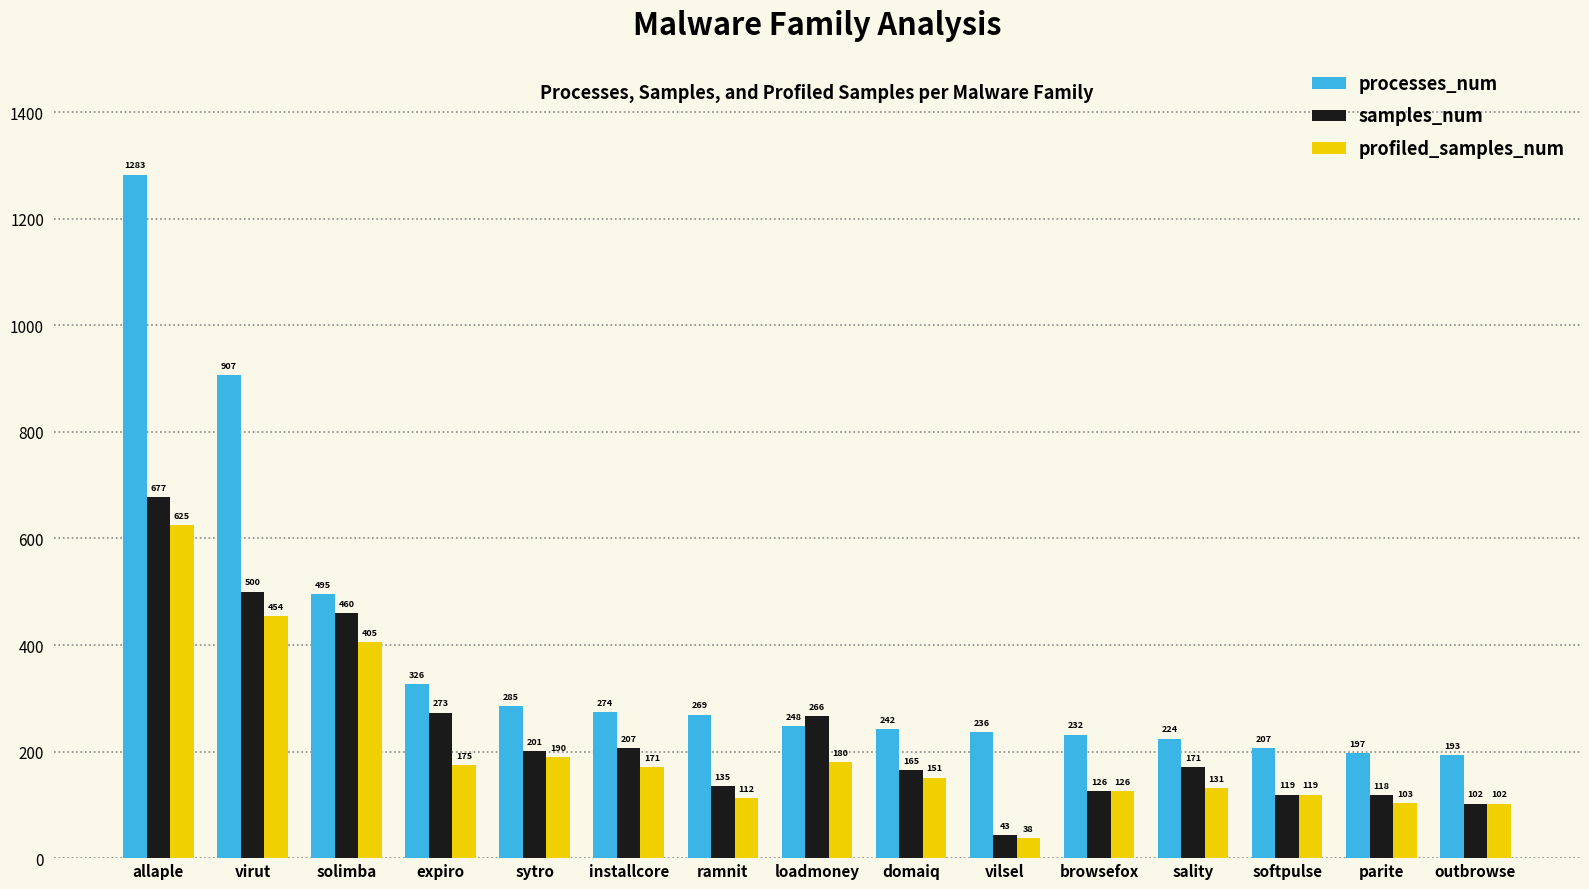

What is the average value of the samples_num series?

238